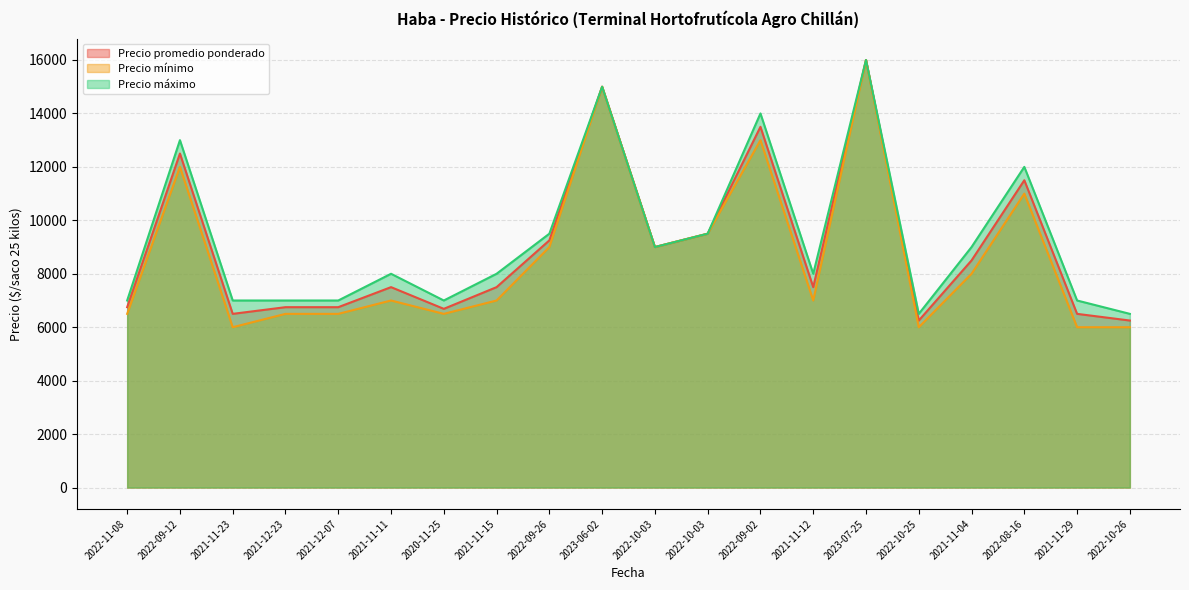

List the labels in order of Precio mínimo value, smallest first.

2021-11-23, 2022-10-25, 2021-11-29, 2022-10-26, 2022-11-08, 2021-12-23, 2021-12-07, 2020-11-25, 2021-11-11, 2021-11-15, 2021-11-12, 2021-11-04, 2022-09-26, 2022-10-03, 2022-10-03, 2022-08-16, 2022-09-12, 2022-09-02, 2023-06-02, 2023-07-25